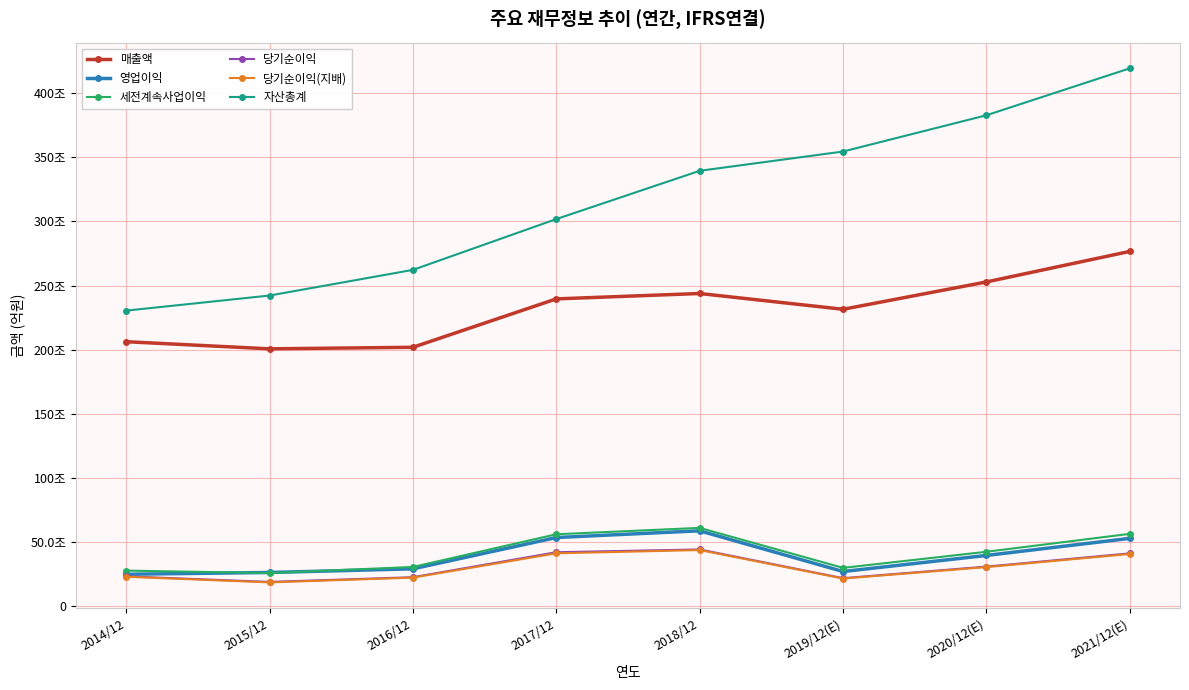

What is the value of the 당기순이익 point at the 3rd from the left?

227261